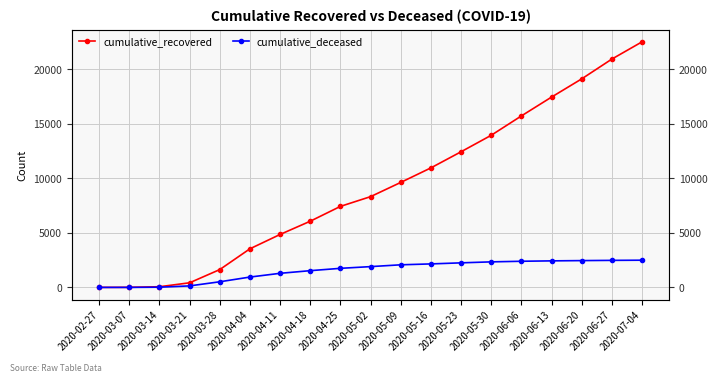

How many values in the cumulative_recovered series are below 8326?

9